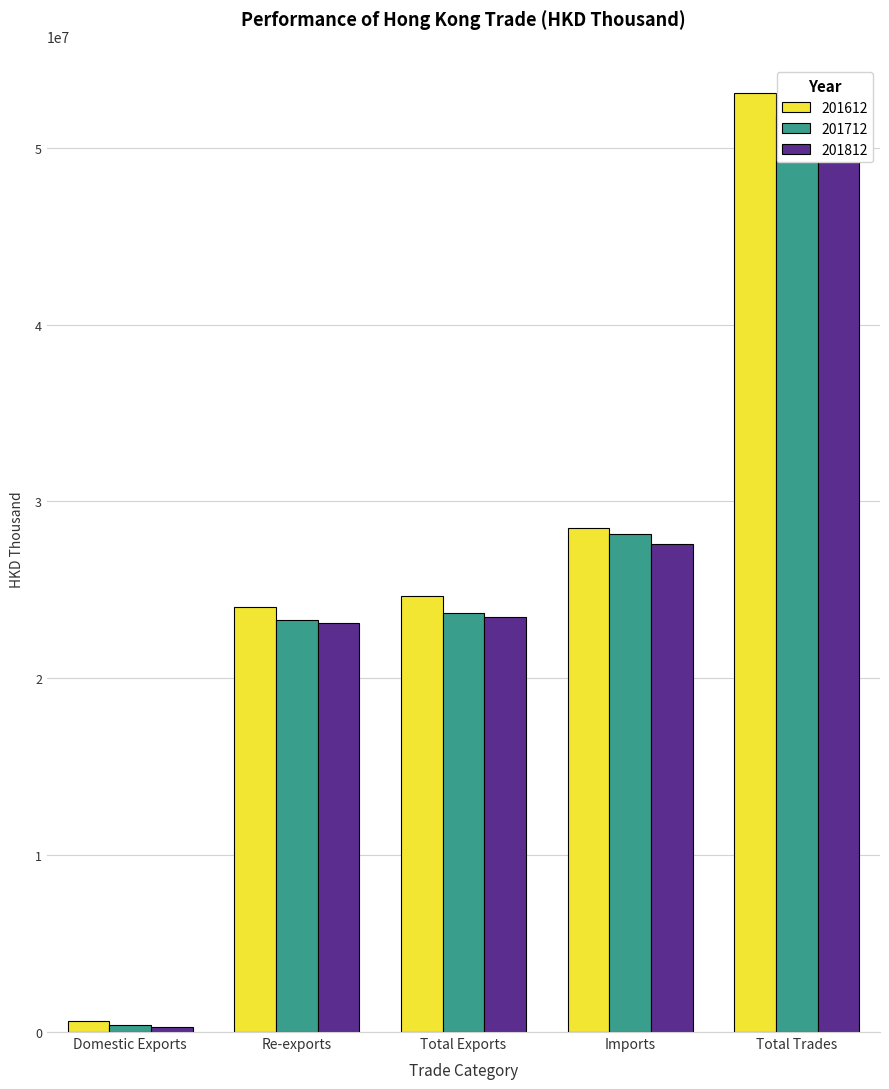

Reading left to right, transcribe all the data shown in this chart.

201612: 598769.5	24025195.4	24623964.8	28478333.5	53102298.3
201712: 413042.9	23269981.8	23683024.7	28183918.6	51866943.3
201812: 298054.2	23149824.1	23447878.4	27582173.7	51030052.0